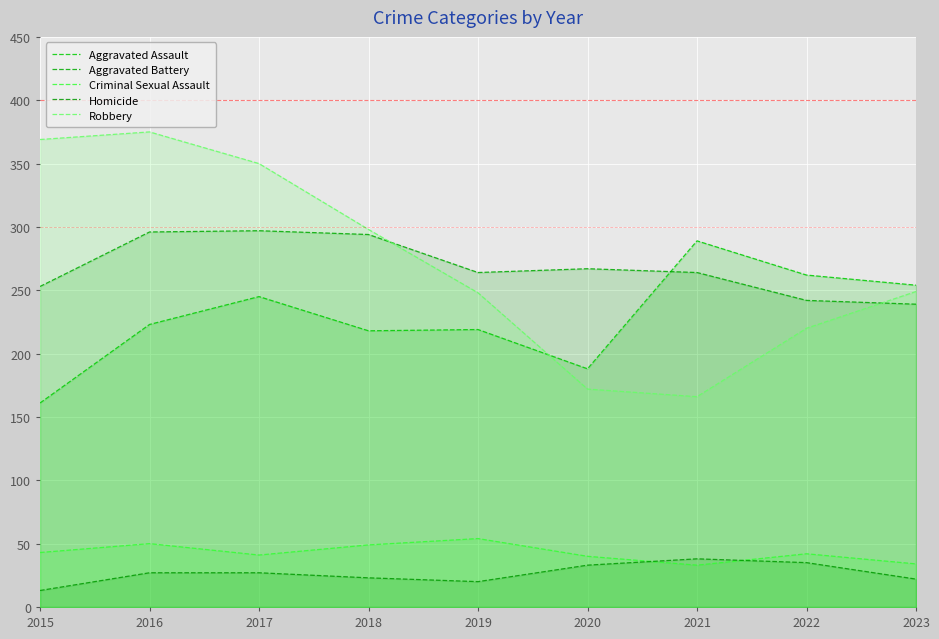

List the labels in order of Aggravated Battery value, smallest first.

2023, 2022, 2015, 2019, 2021, 2020, 2018, 2016, 2017